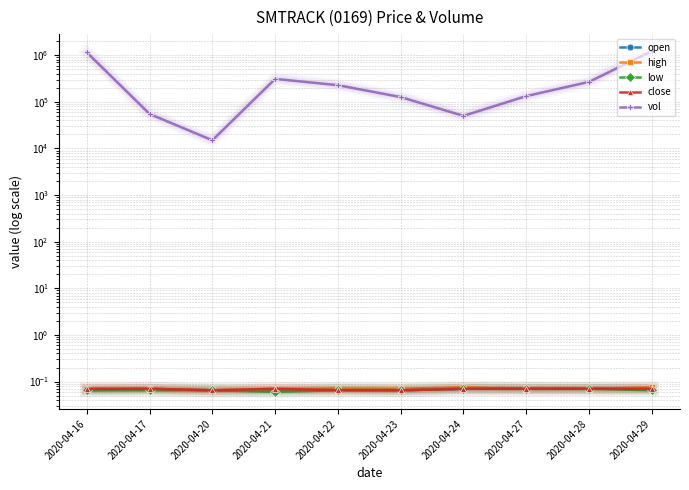

How many lines are shown in the chart?

5